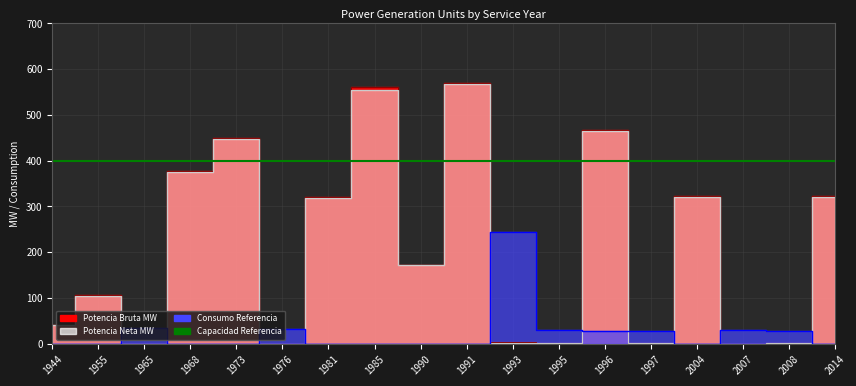

Between 1968 and 1995, which series saw the biggest shift?

Potencia Bruta MW